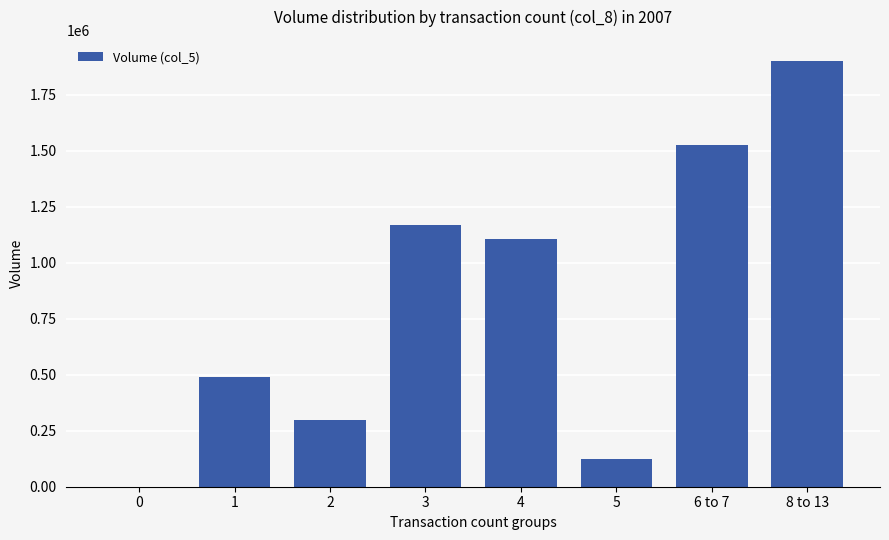

Reading left to right, what are all the values shown in this chart?

0	489440	298830	1166340	1105420	122840	1526870	1899150